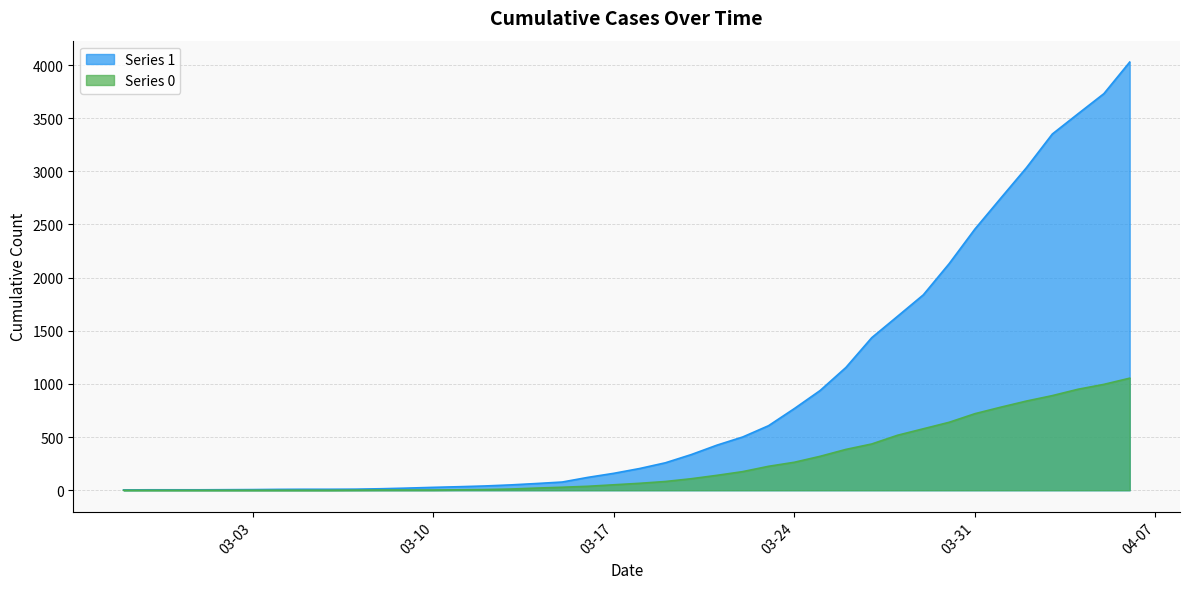

What is the difference between the maximum and minimum values in the Series 0 series?

1054